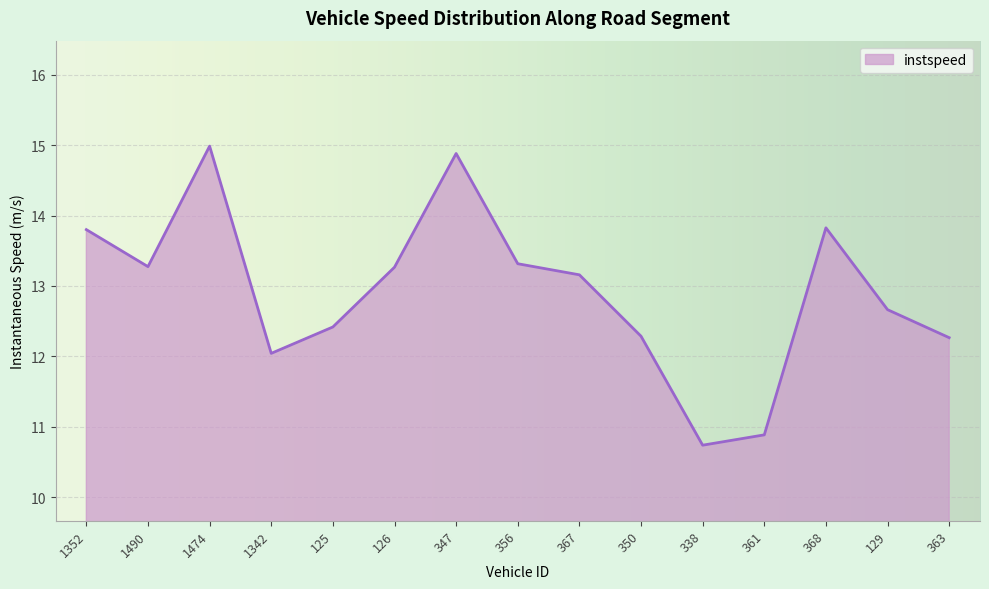

How many lines are shown in the chart?

1